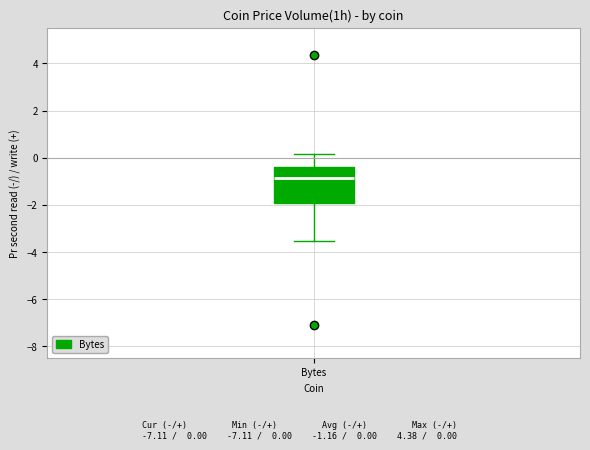

Where does the upper whisker of the box for Bytes end on the y-axis? The values are not printed on the chart, so give them approximately, as read against the axis.

0.2